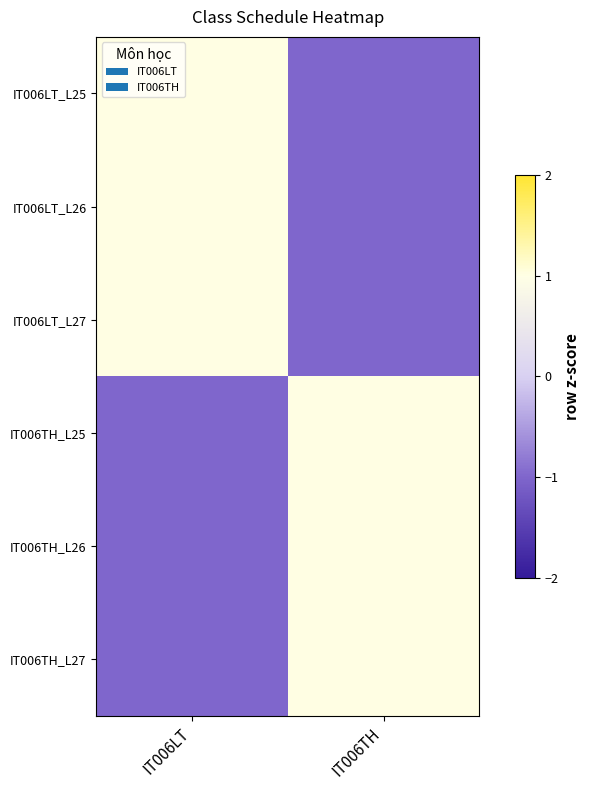

Reading left to right, extract all data points from this chart.

IT006LT_L25: IT006LT=1	IT006TH=-1
IT006LT_L26: IT006LT=1	IT006TH=-1
IT006LT_L27: IT006LT=1	IT006TH=-1
IT006TH_L25: IT006LT=-1	IT006TH=1
IT006TH_L26: IT006LT=-1	IT006TH=1
IT006TH_L27: IT006LT=-1	IT006TH=1